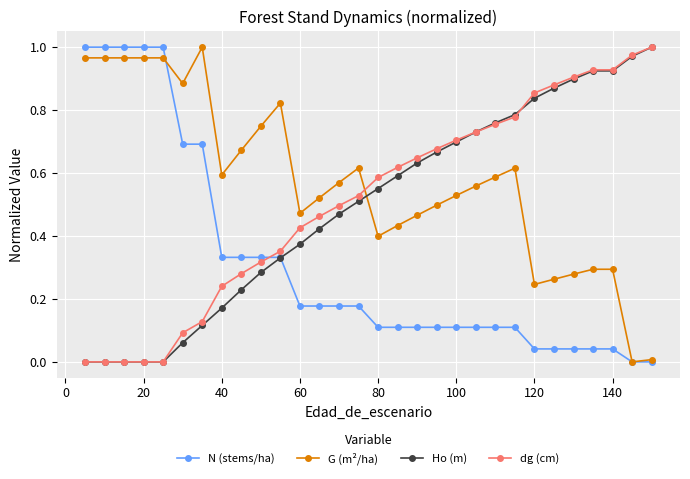

Count the number of categories in the chart.

30